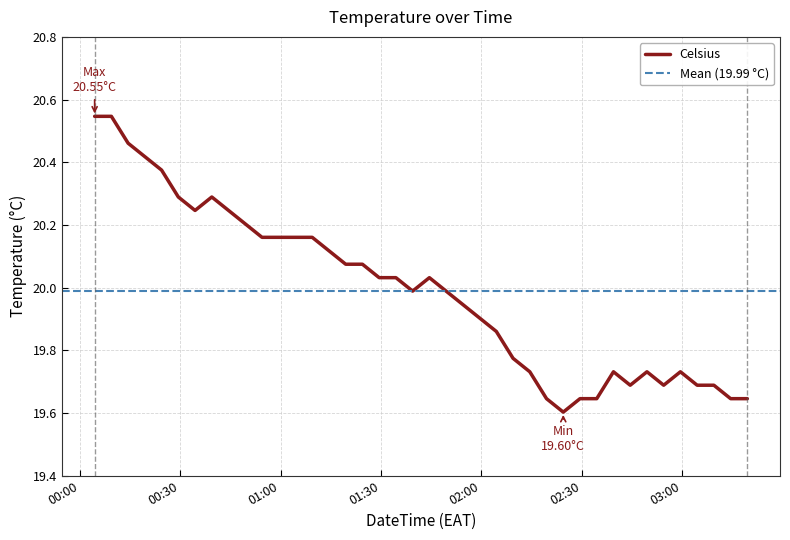

What is the label of the 31st point from the right?

2023-09-12 00:49:28